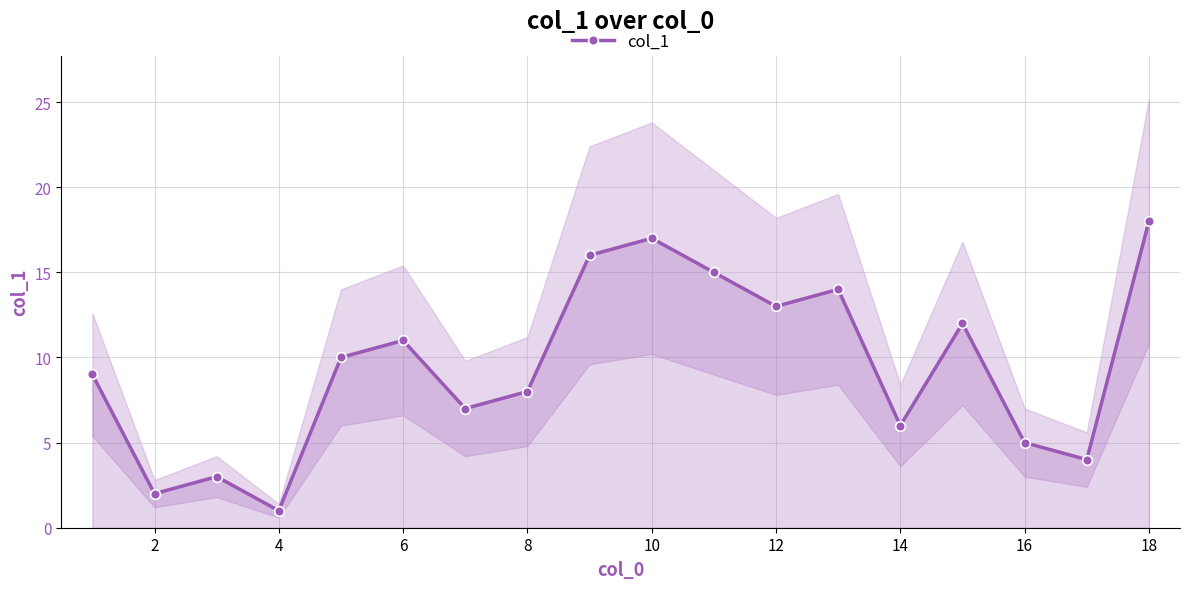

The value of col_1 at 4 is 0. True or false?

False